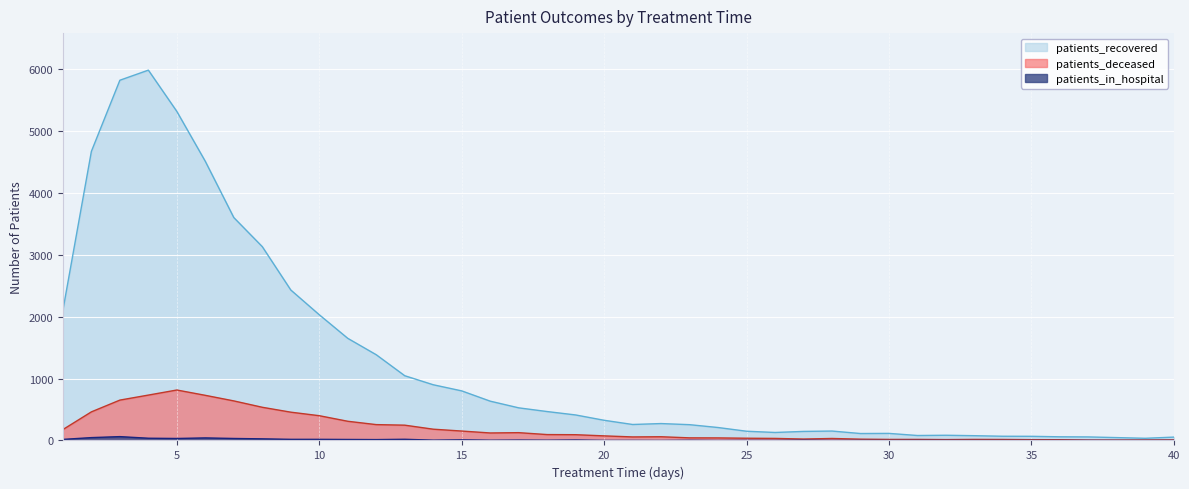

Is it true that patients_recovered equals 3687 at 9?

False